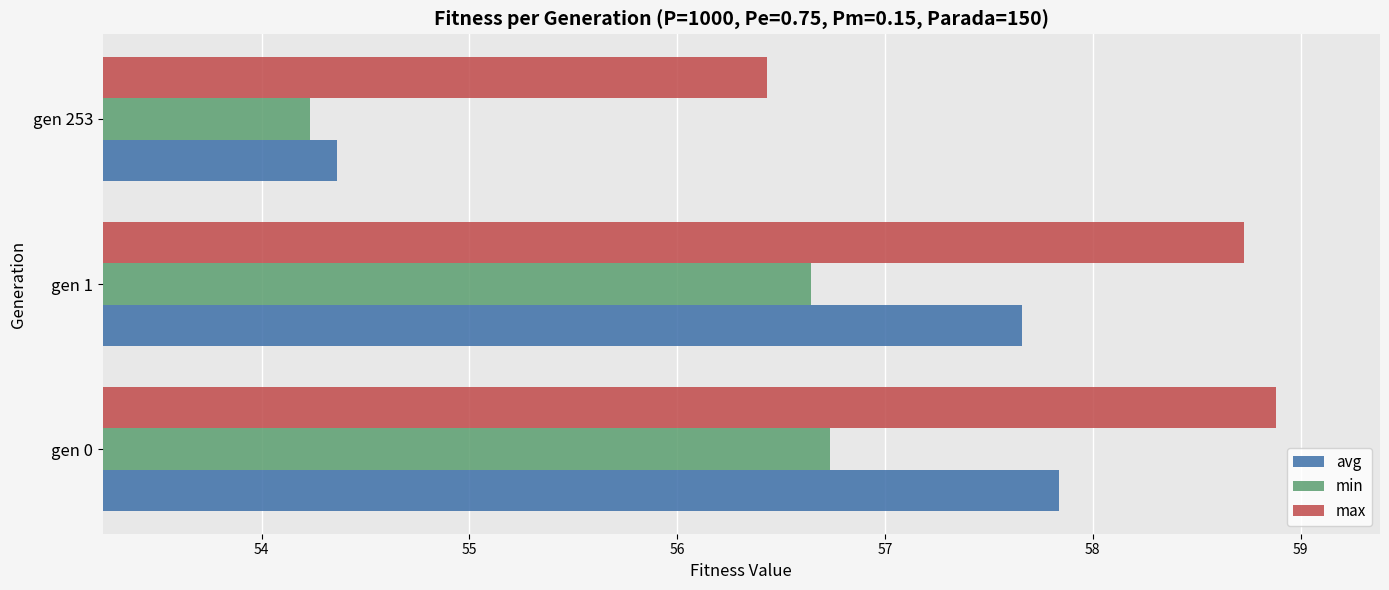

The value of avg at gen 1 is 57.7. True or false?

True